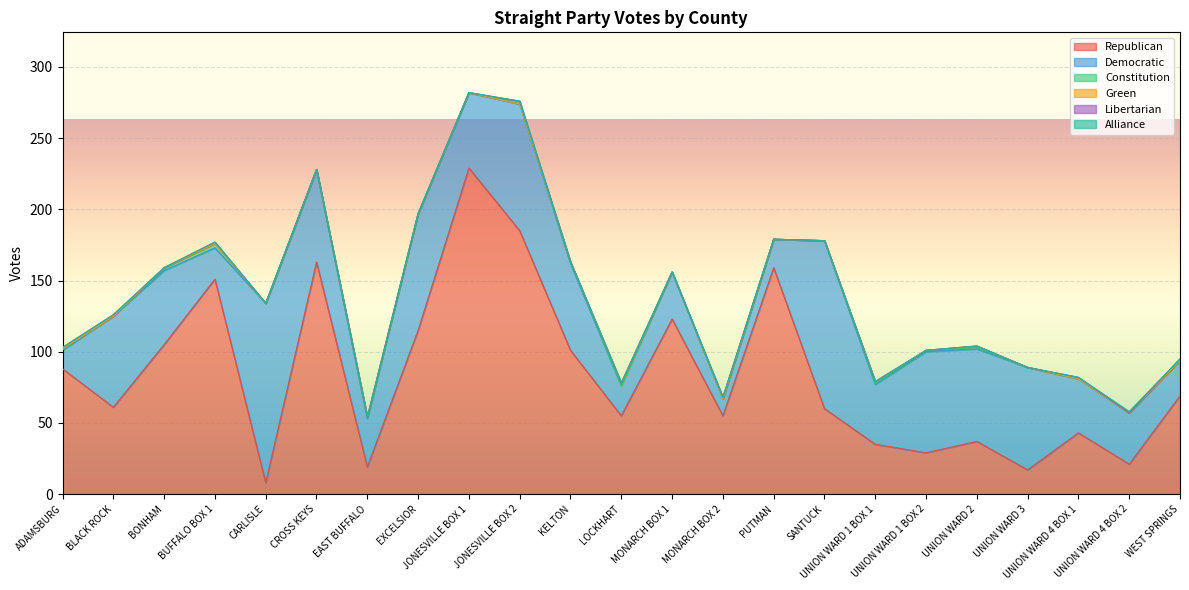

Which series has the widest spread of values?

Republican